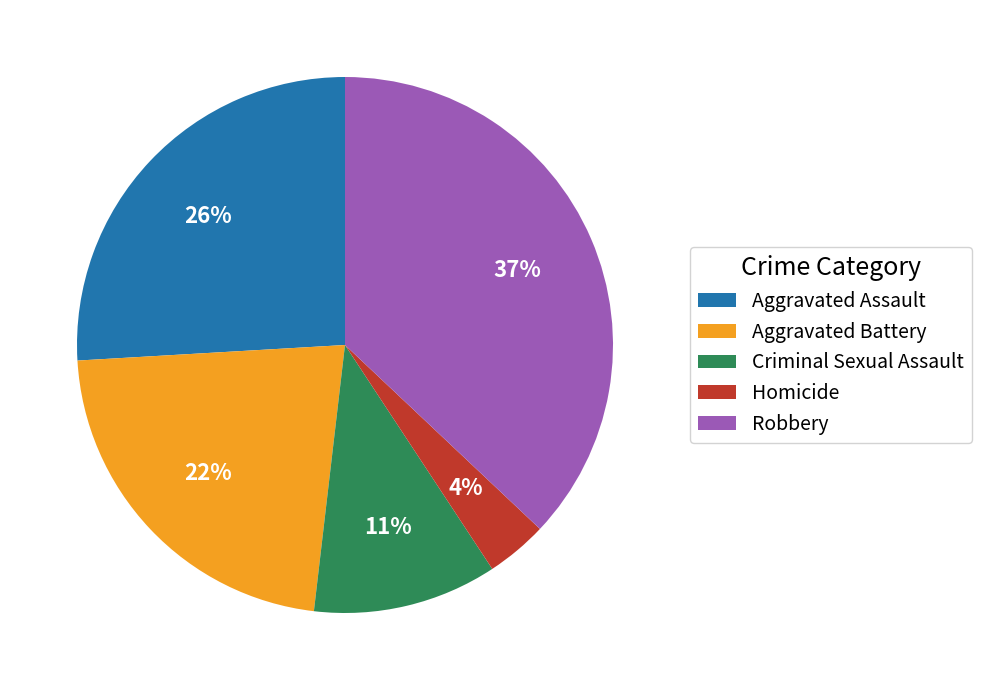

Is it true that Aggravated Battery is 34% of the pie?

False